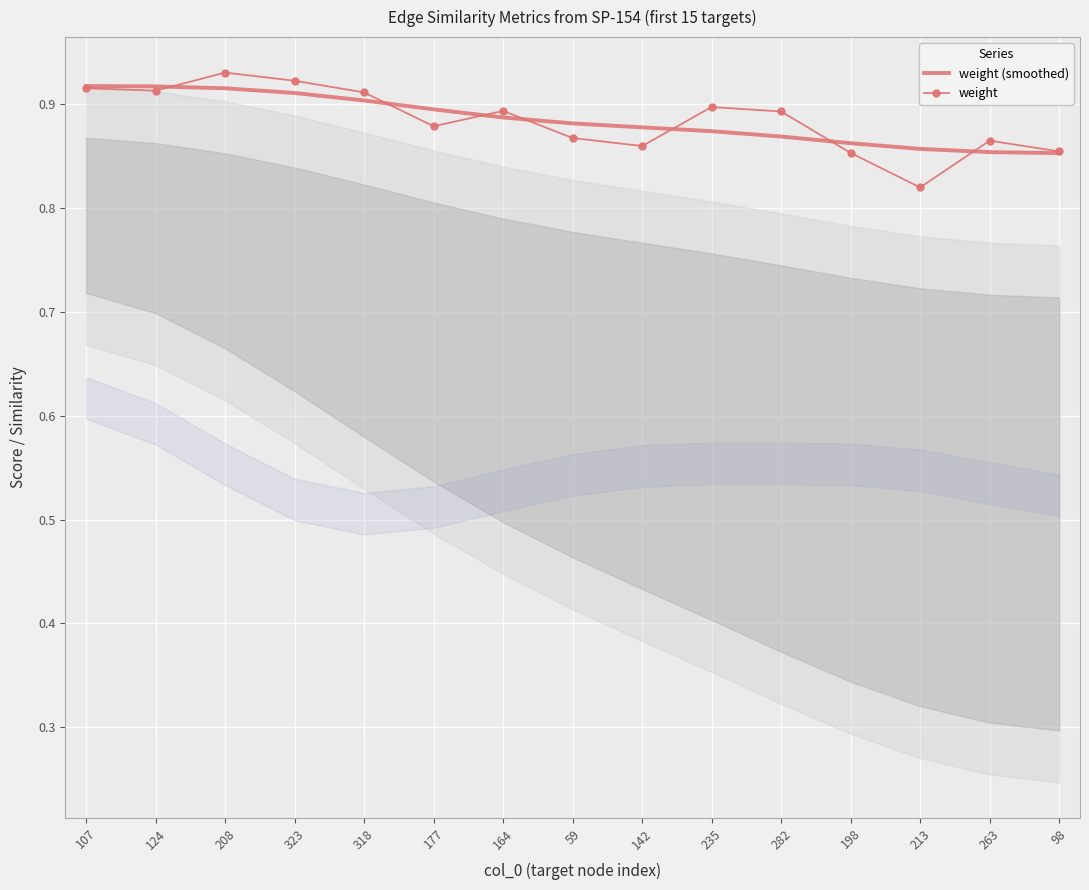

In weight, how many points are higher than both neighbors (excluding endpoints)?

4